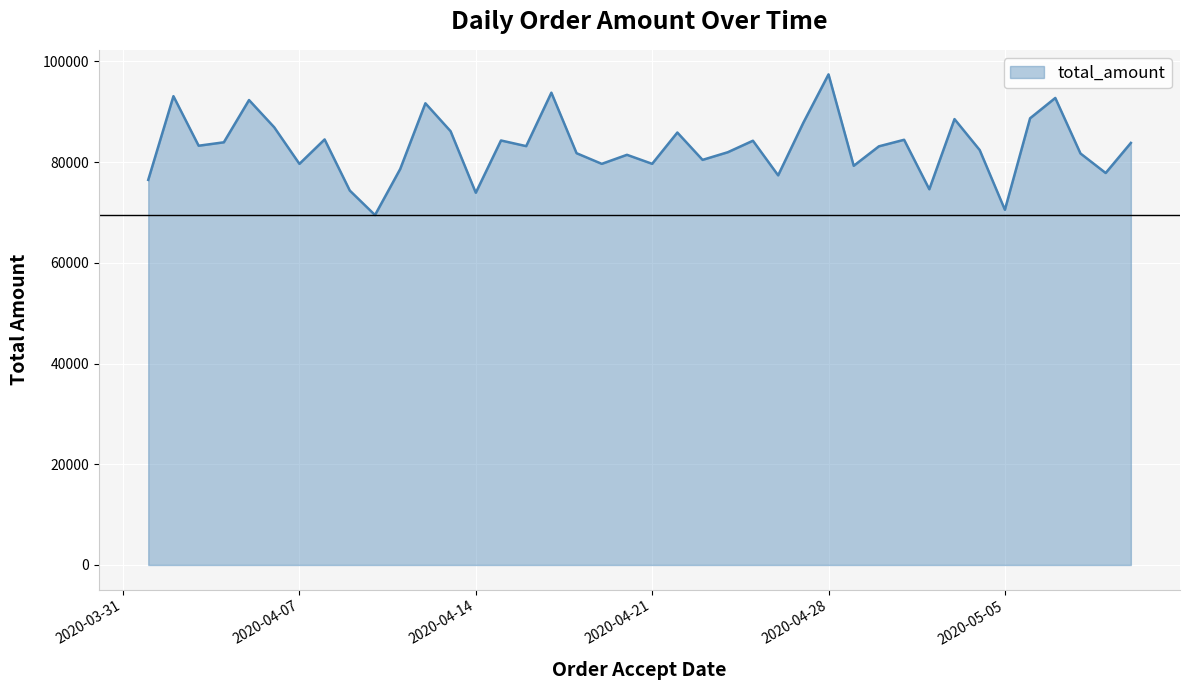

What is the difference between the maximum and minimum values?

27938